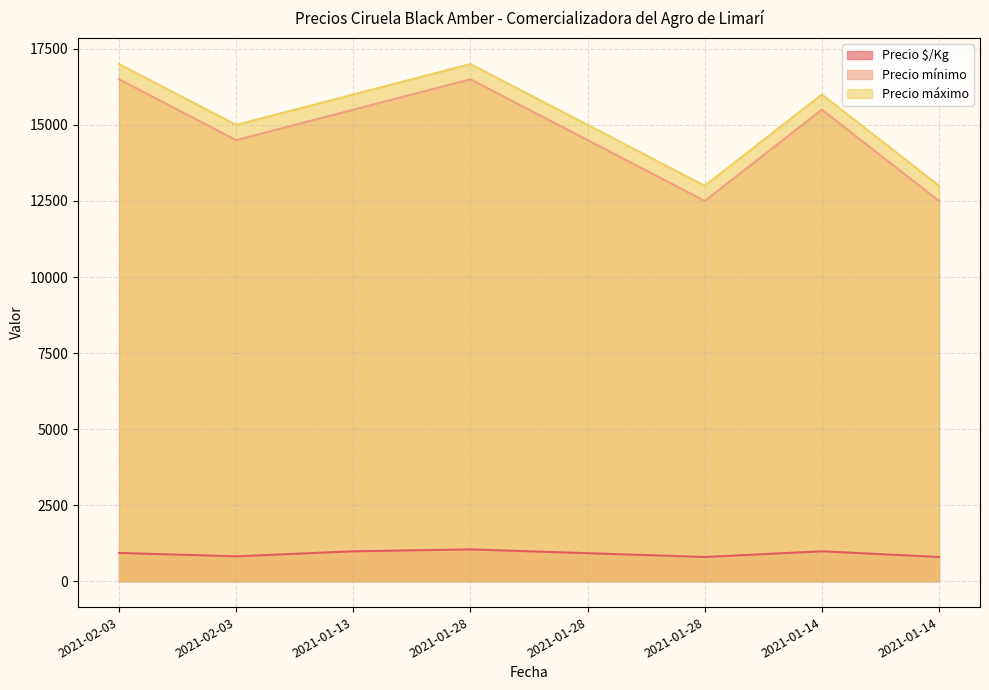

What is the total value across all series at 2021-01-14?

32484